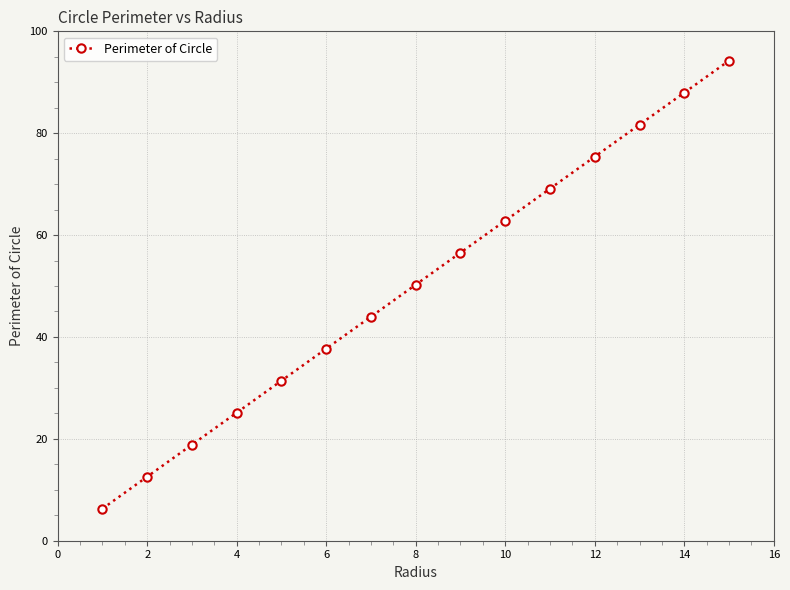

What is the sum of all values?

754.0